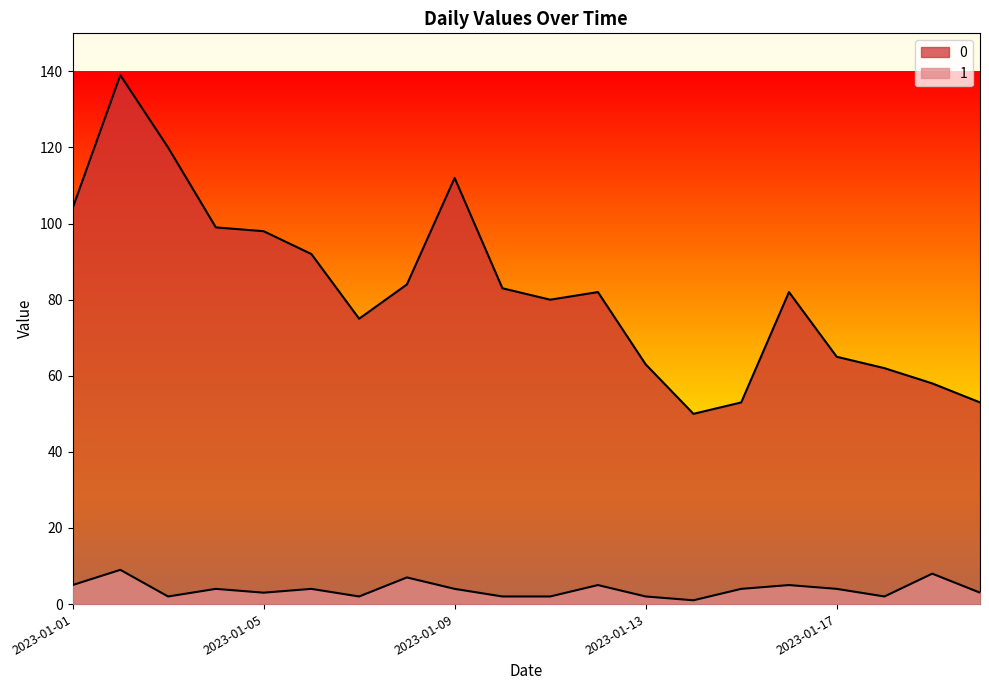

What is the total value across all series at 2023-01-01?

109